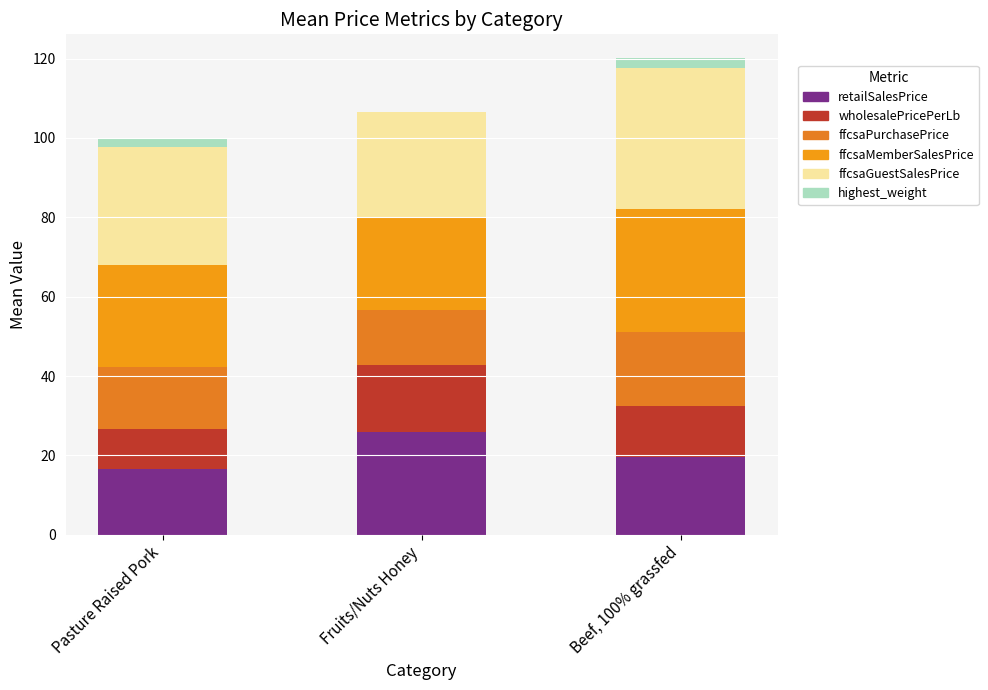

How many data points does each series have?

3